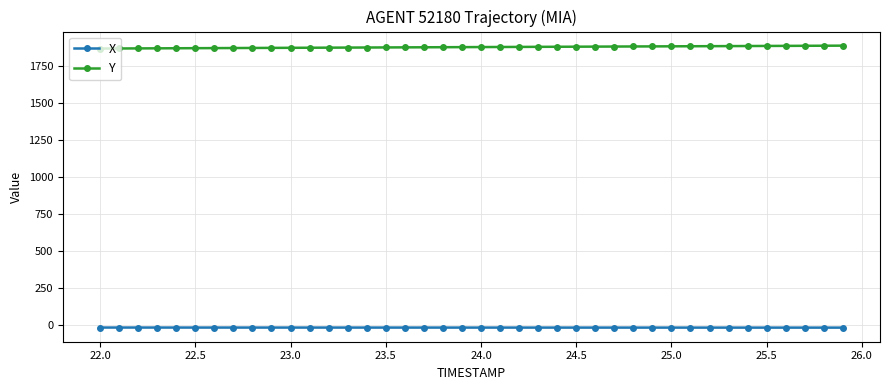

True or false: Y and X cross at least once.

False